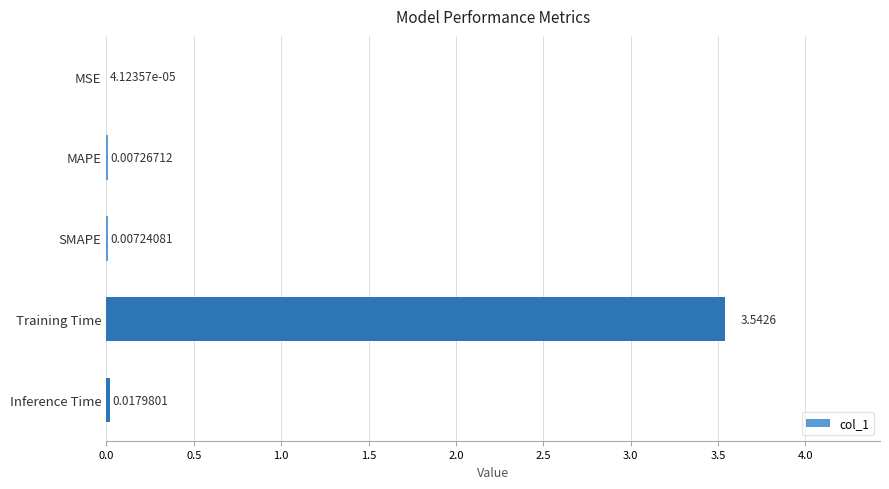

Which label corresponds to the largest value in the chart?

Training Time